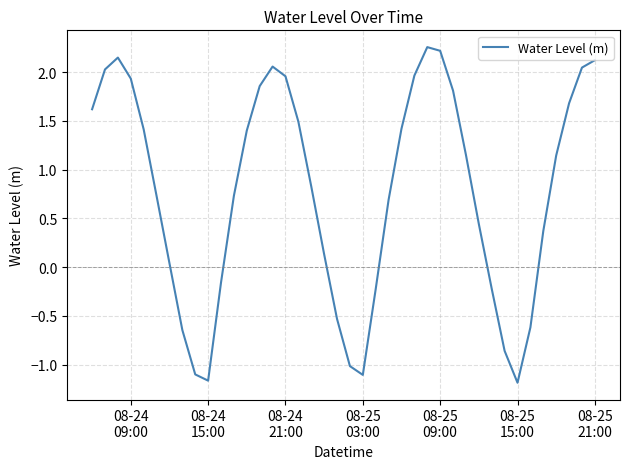

What is the smallest value displayed?

-1.2